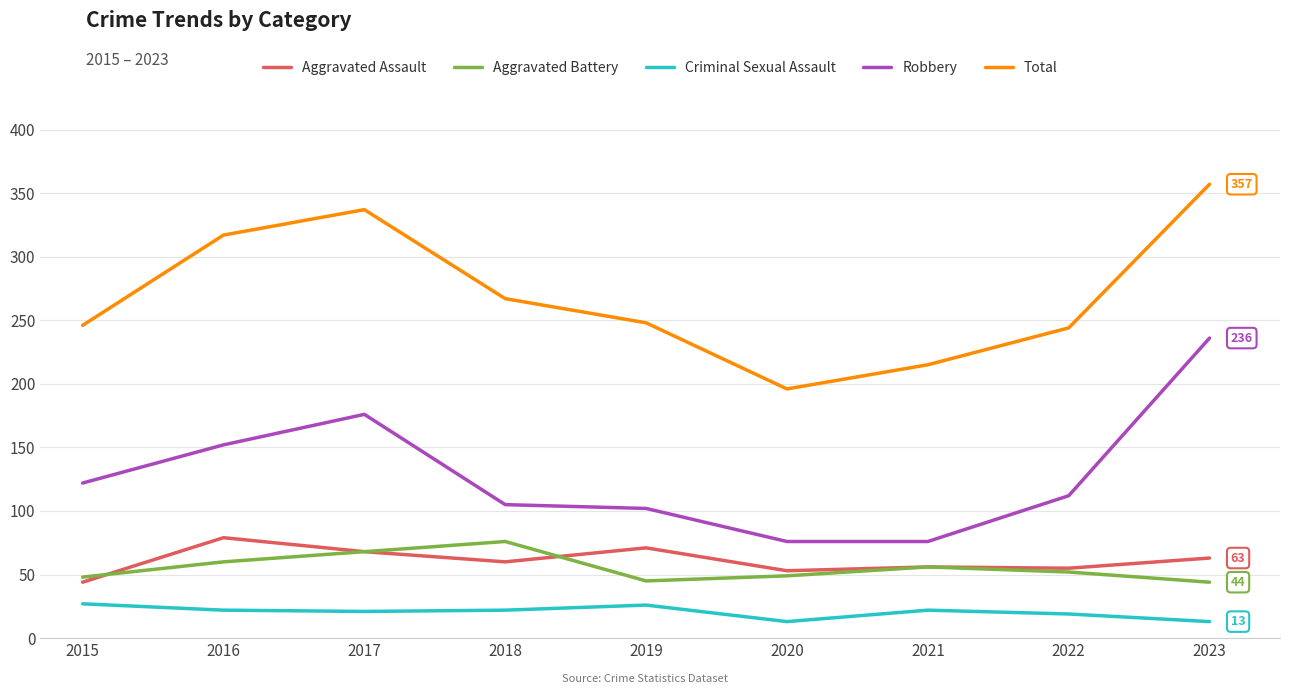

What is the difference between the Aggravated Battery values at 2021 and 2016?

4